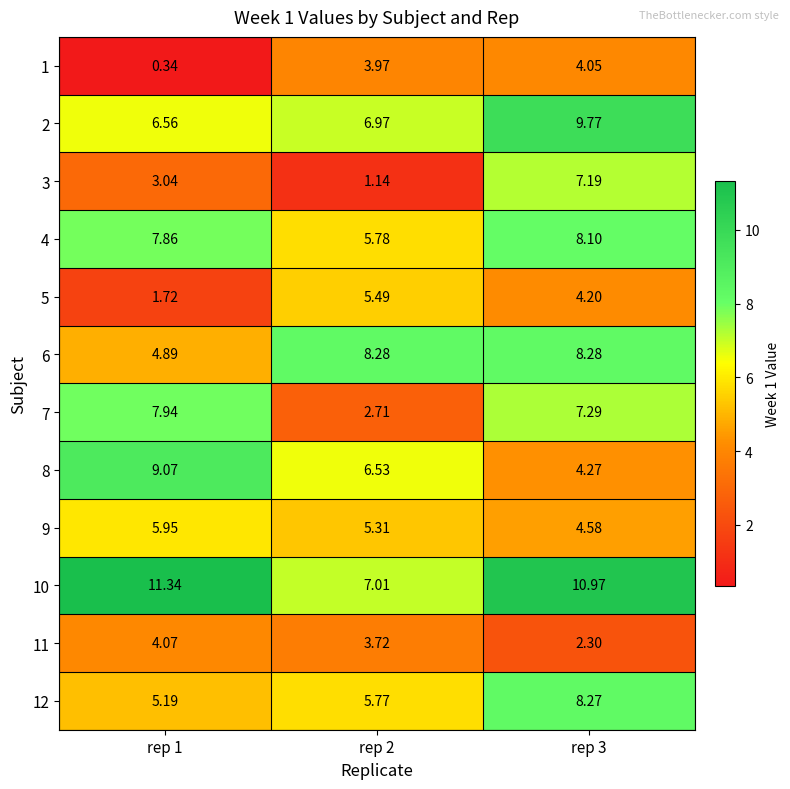

Is the value of 11 at rep 1 greater than the value of 12 at rep 3?

No